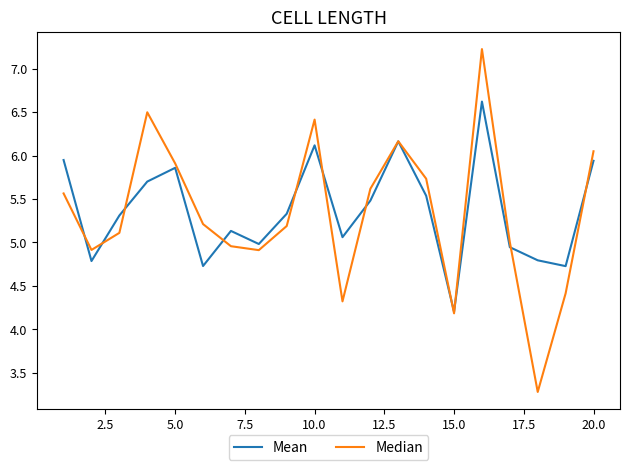

What is the difference between the maximum and second lowest values in the Median series?

3.0